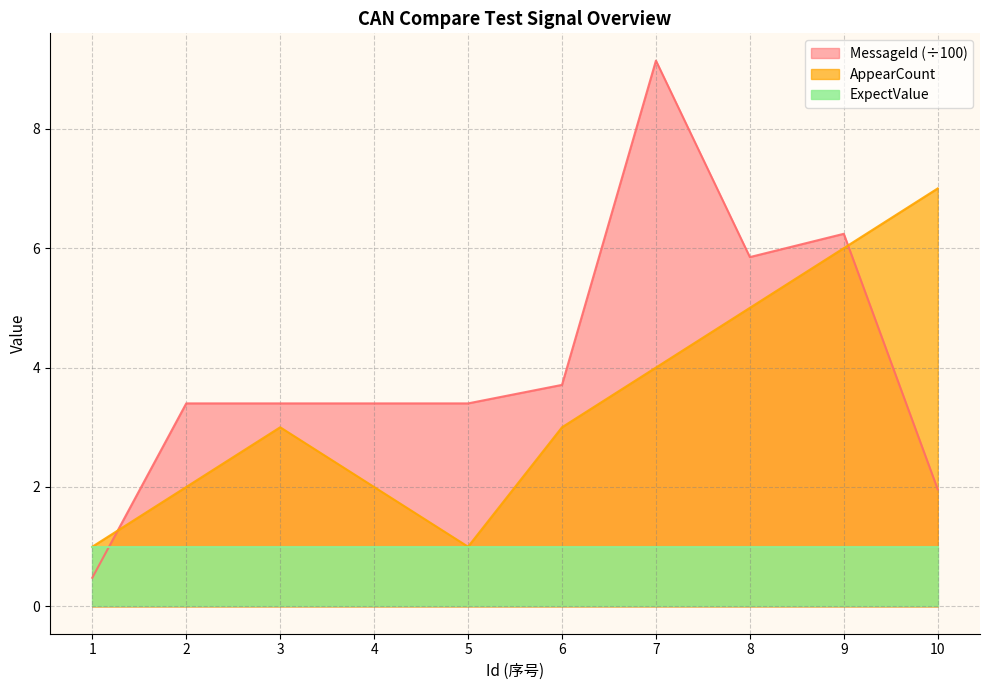

The value of AppearCount at 6 is 4.8. True or false?

False